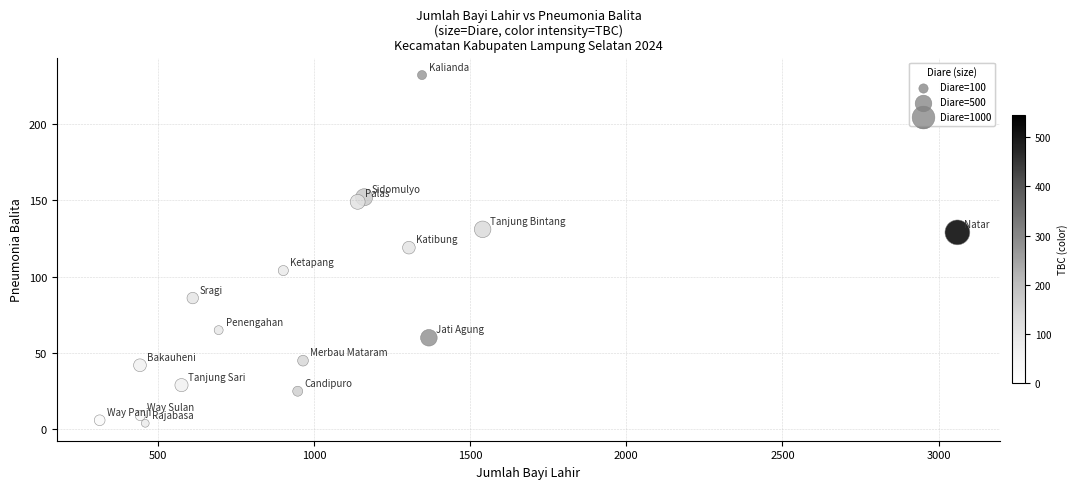

What is the range of X values (max minus min)?

2746